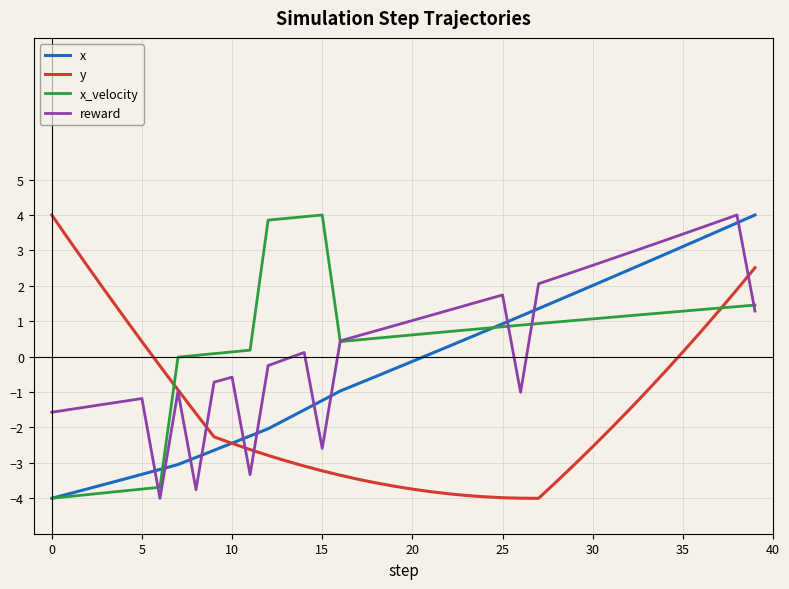

What is the smallest value displayed?

-4.0